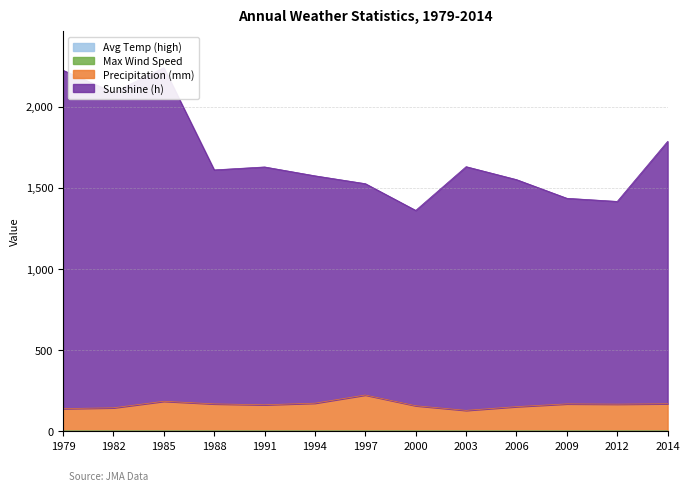

True or false: Avg Temp (high) and Precipitation (mm) cross at least once.

False